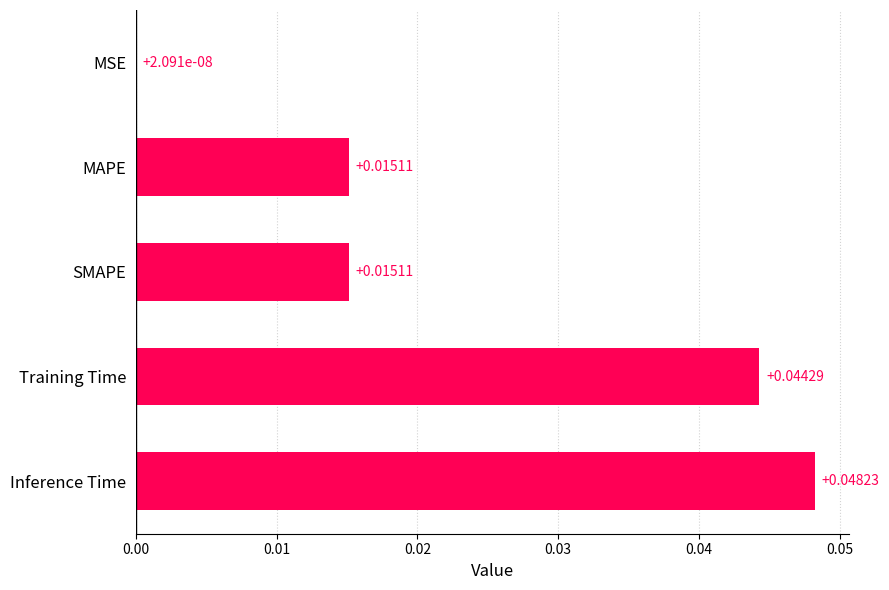

Which has a higher value, Training Time or SMAPE?

Training Time